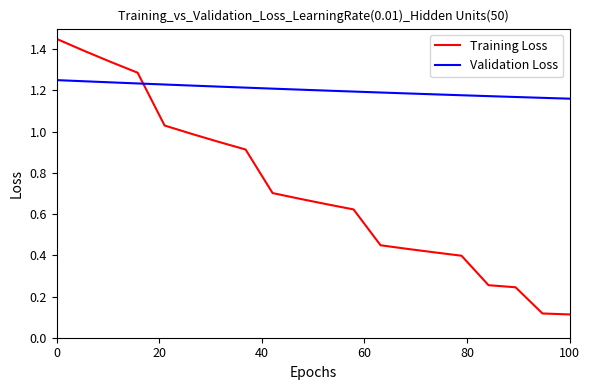

Which series has the widest spread of values?

Training Loss